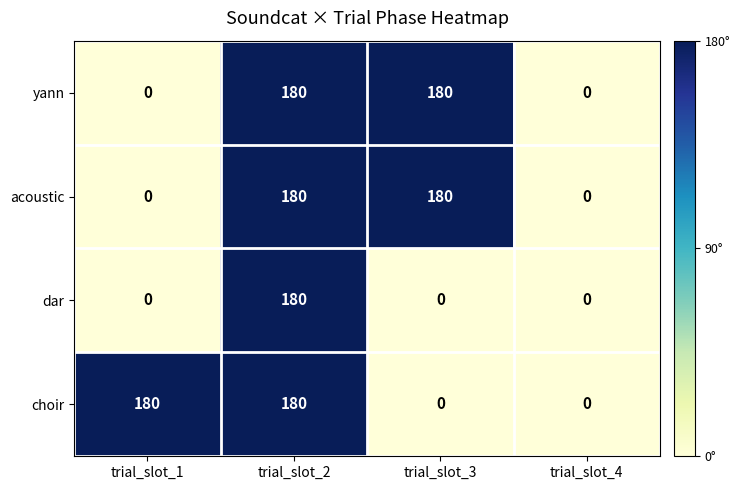

What is the total value across all series at trial_slot_2?

720